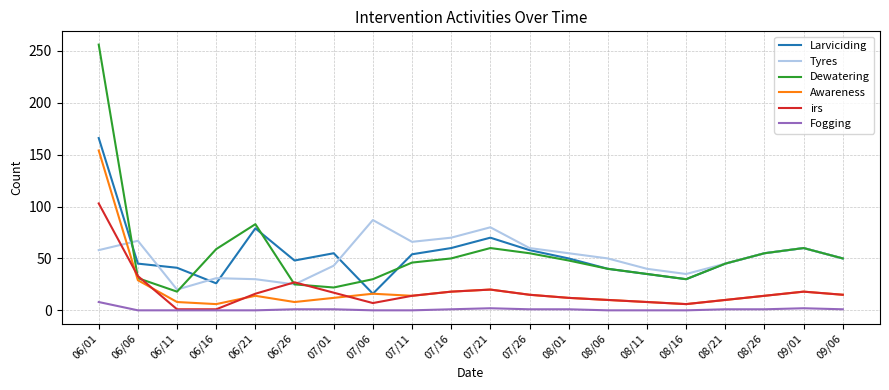

True or false: Tyres and Awareness cross at least once.

True